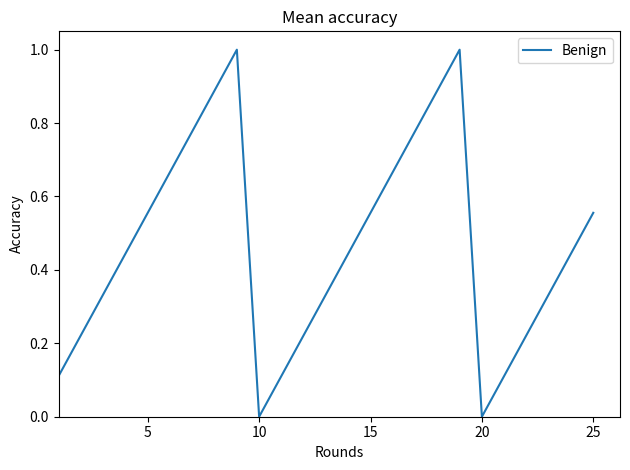

What is the maximum value shown in the chart?

1.0